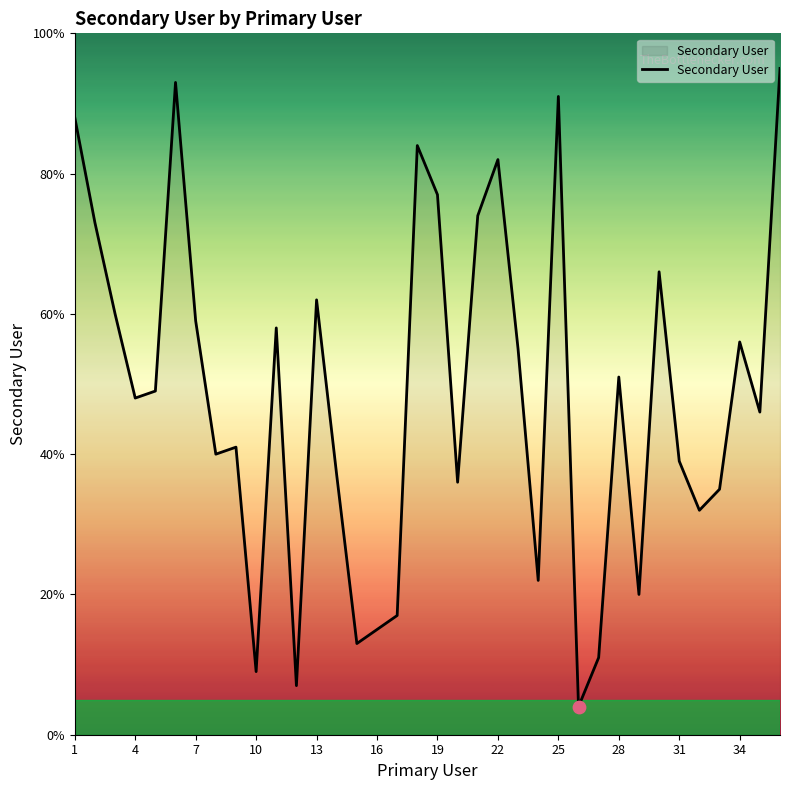

What is the maximum value shown in the chart?

95